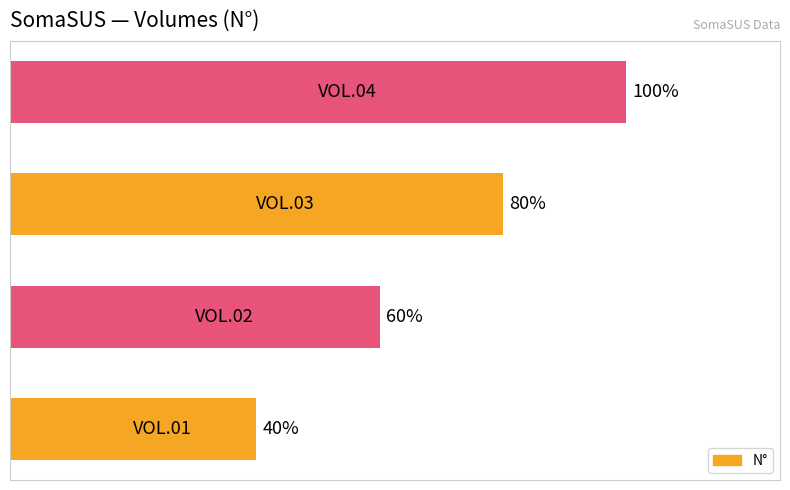

Does the chart contain any negative values?

No